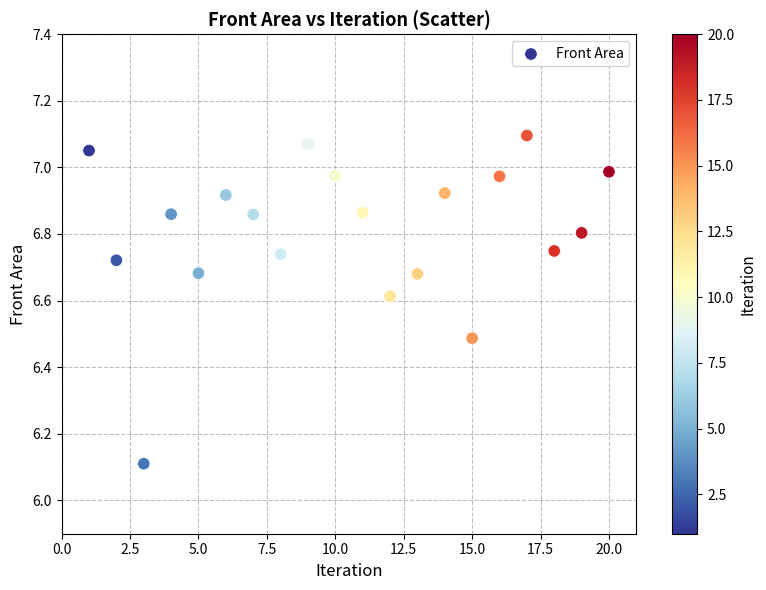

What Y value in the scatter plot is closest to 6?

6.1